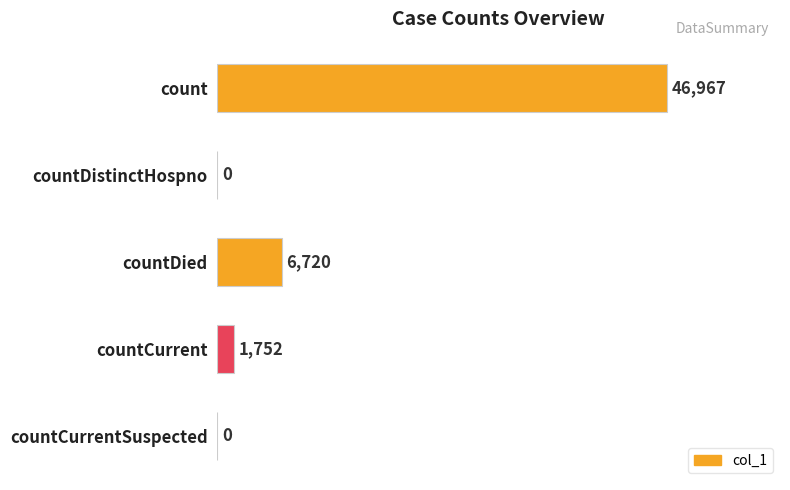

At which label is the value closest to 23483?

countDied